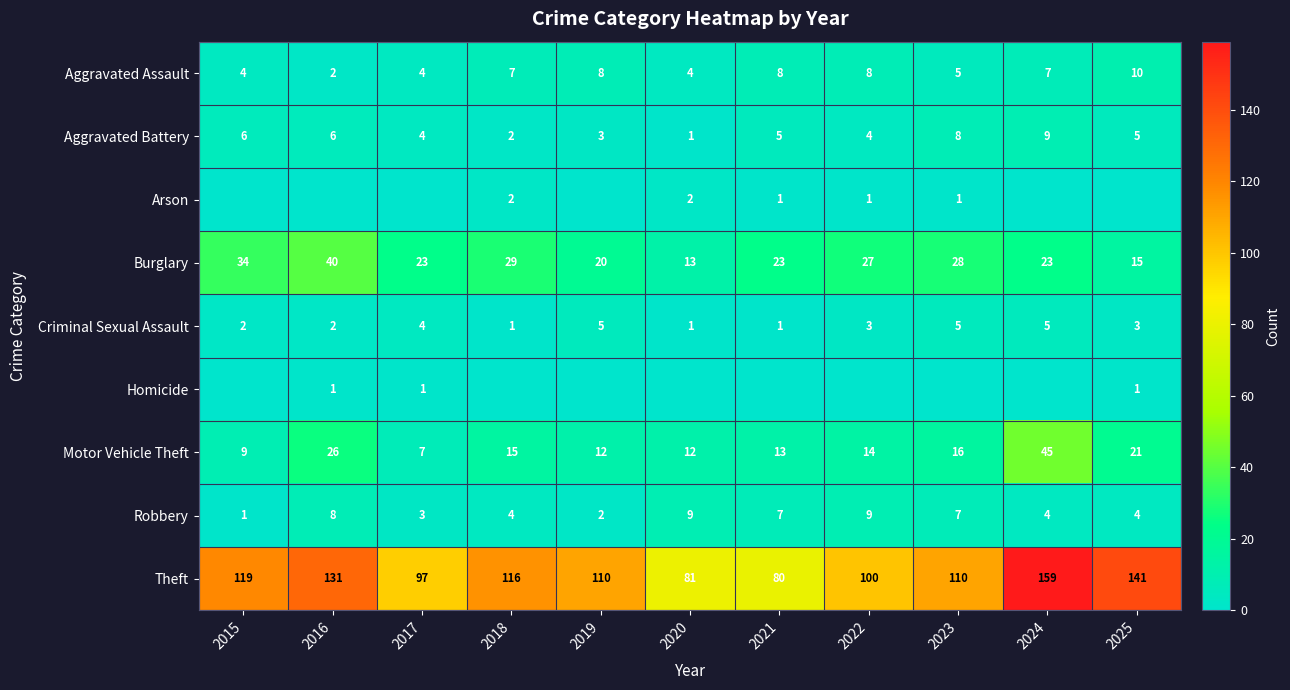

Which category has the lowest value in the Robbery series?

2015